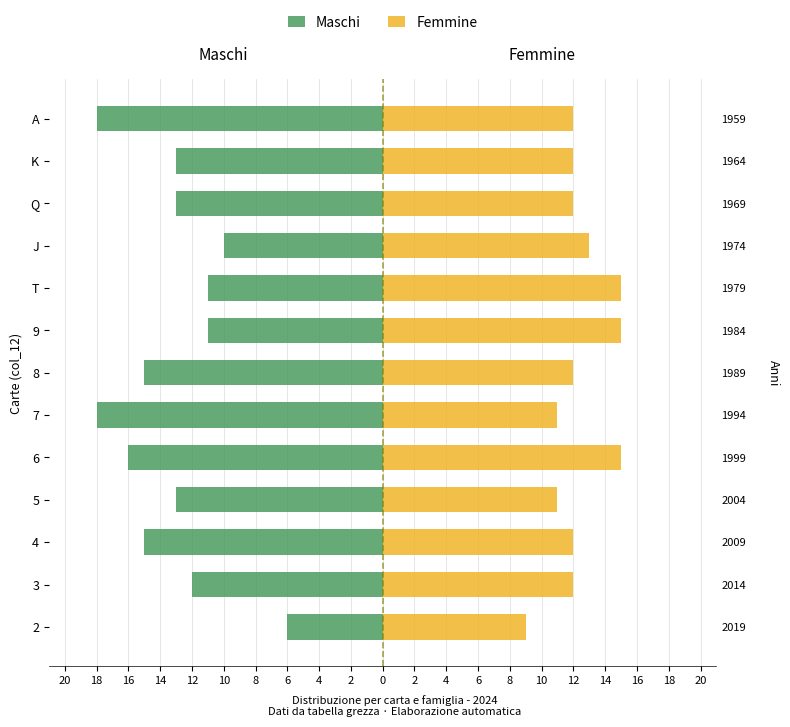

What is the difference between the maximum and minimum values in the Maschi series?

12